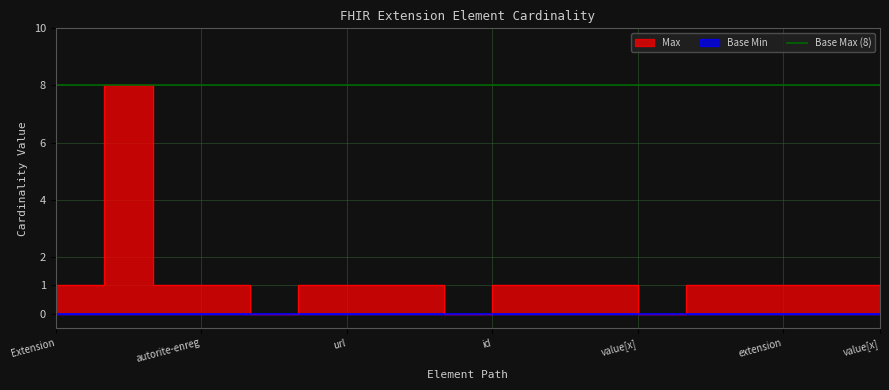

Between autorite-enregistrement.url and systeme-information.extension, which is larger?

autorite-enregistrement.url